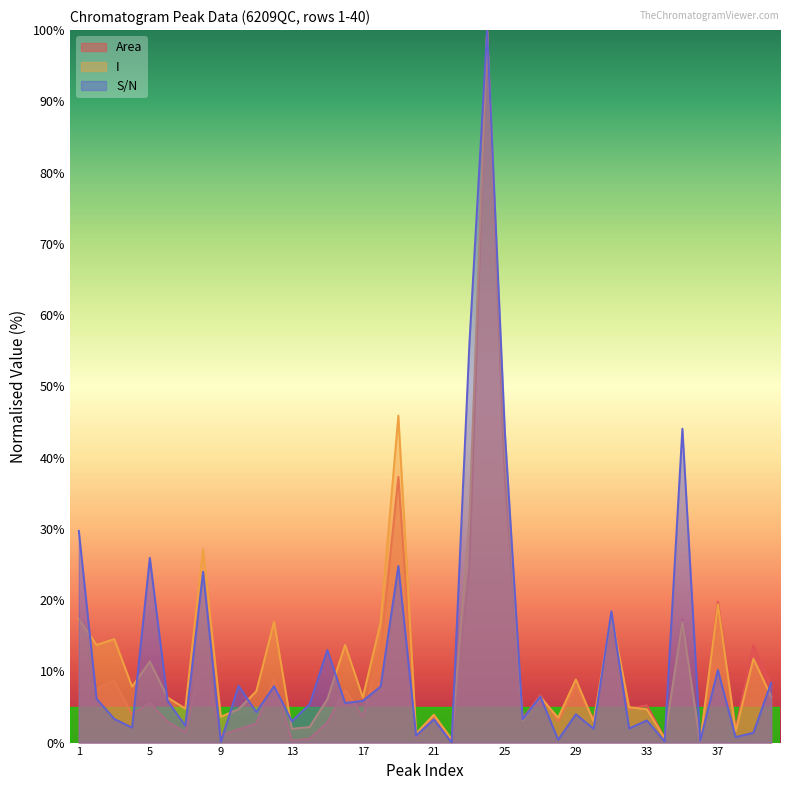

List the labels in order of I value, largest first.

24, 19, 25, 23, 8, 37, 31, 1, 12, 35, 18, 3, 16, 2, 39, 5, 29, 4, 11, 40, 27, 17, 6, 15, 32, 7, 10, 33, 21, 9, 28, 26, 30, 14, 13, 38, 20, 34, 22, 36